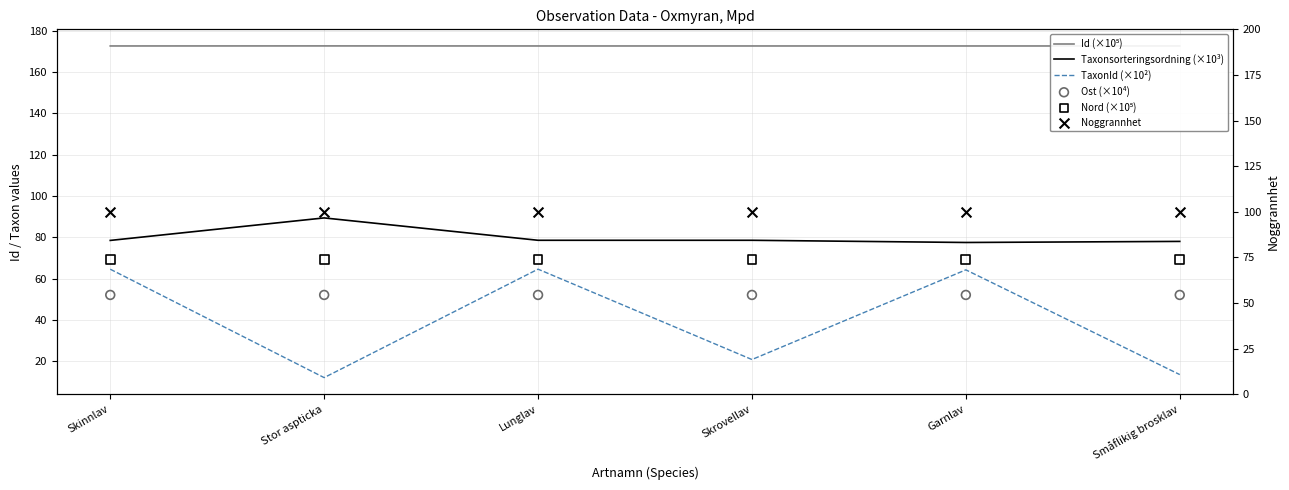

What is the total value across all series at Skrovellav?

493.6